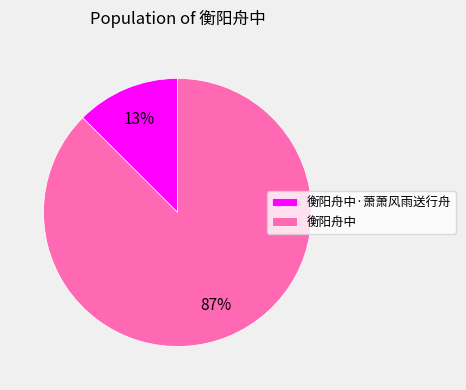

Which category has the biggest portion of the pie?

衡阳舟中